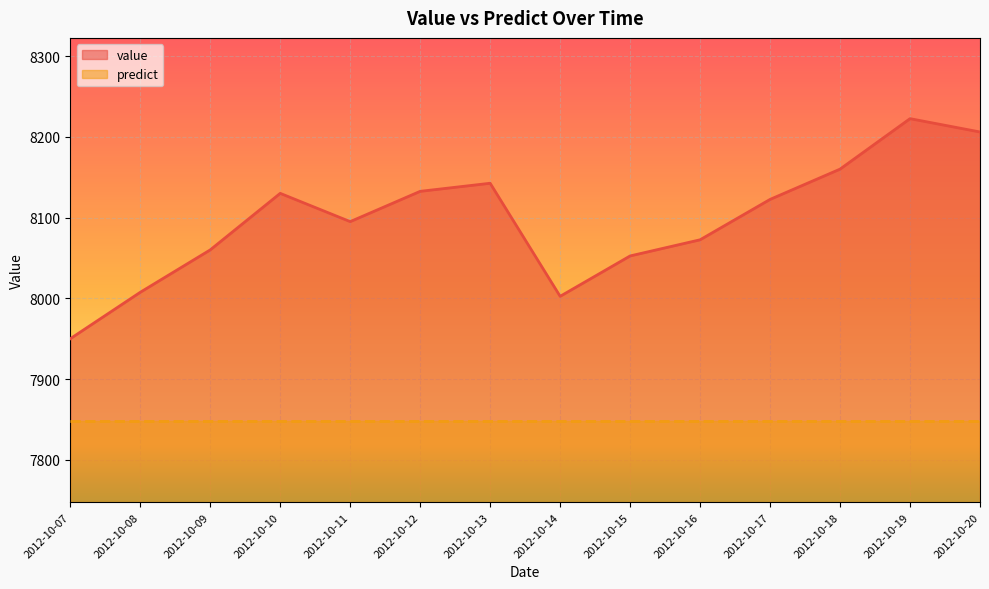

List the labels in order of value, smallest first.

2012-10-07, 2012-10-14, 2012-10-08, 2012-10-15, 2012-10-09, 2012-10-16, 2012-10-11, 2012-10-17, 2012-10-10, 2012-10-12, 2012-10-13, 2012-10-18, 2012-10-20, 2012-10-19